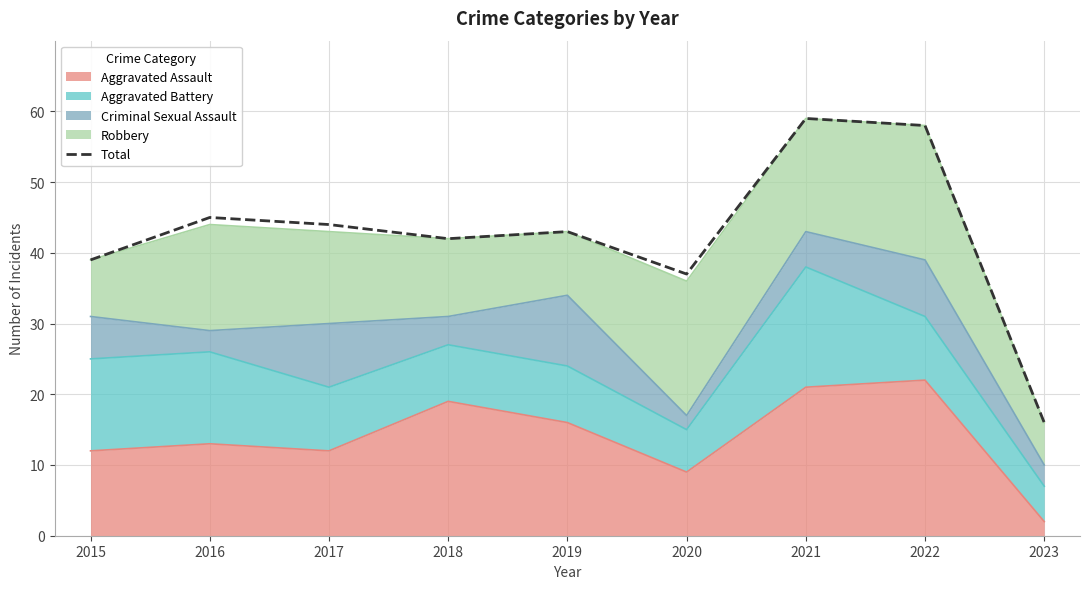

Reading left to right, what are all the values shown in this chart?

2015=39	2016=45	2017=44	2018=42	2019=43	2020=37	2021=59	2022=58	2023=16